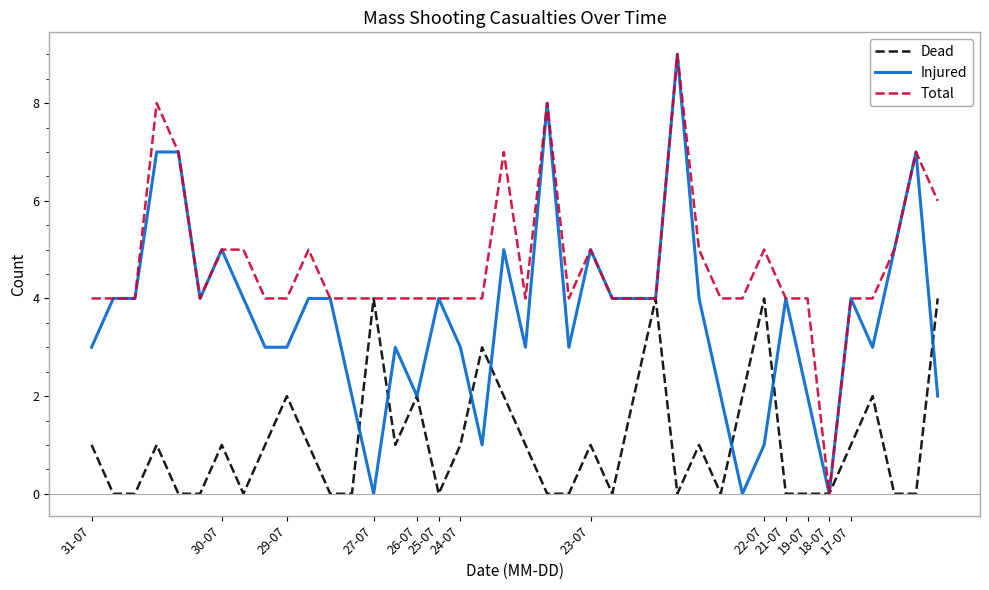

Which series has the largest total across all categories?

Total